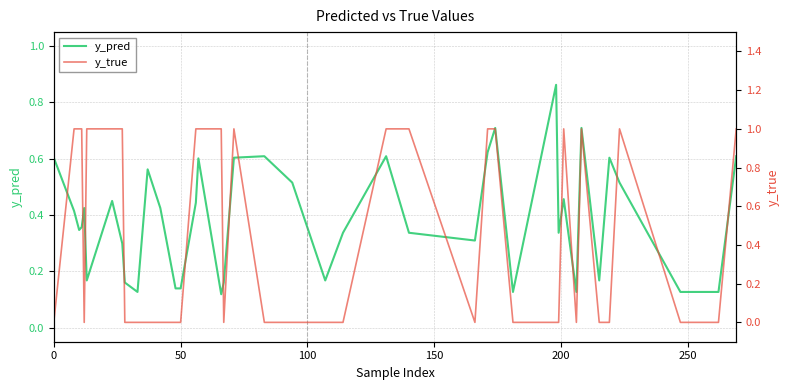

How many lines are shown in the chart?

2